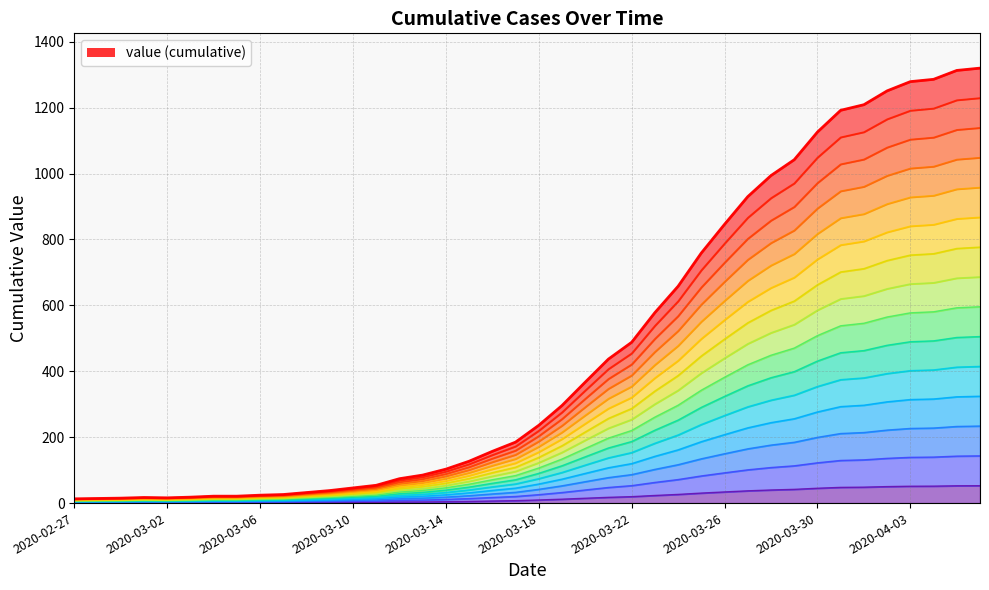

True or false: the data shows 22 at 2020-03-06.

False